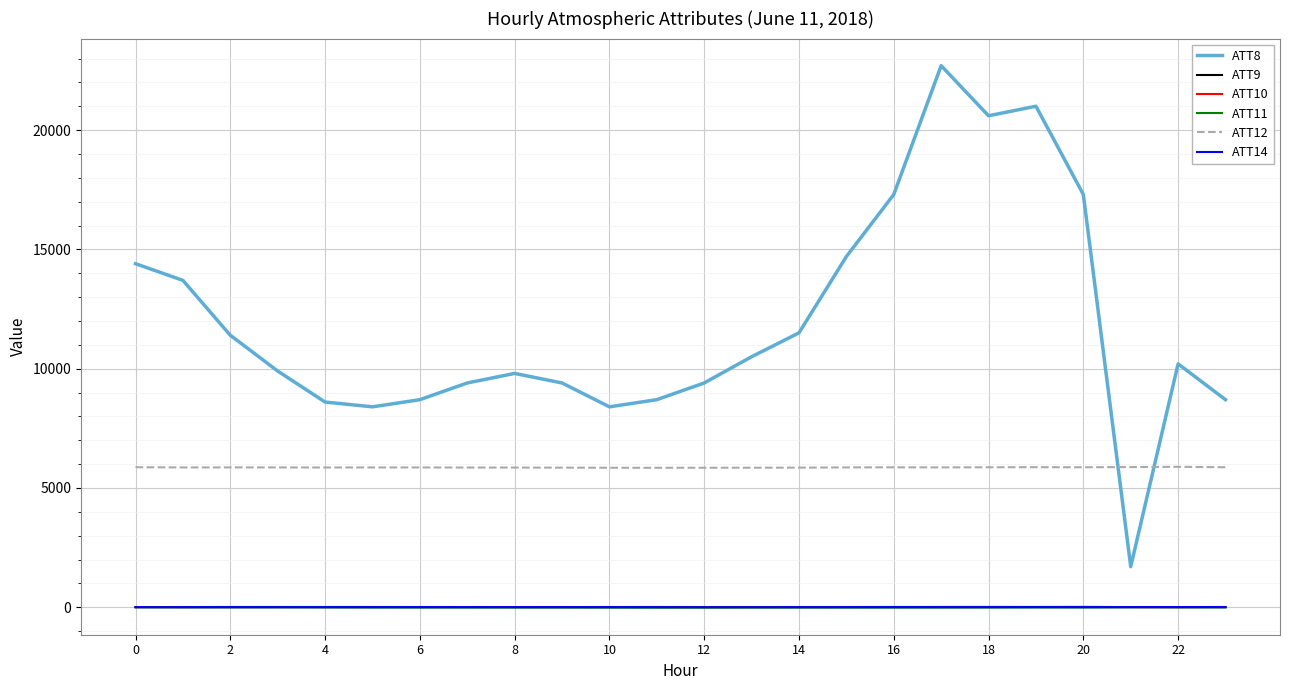

True or false: ATT14 and ATT12 cross at least once.

False